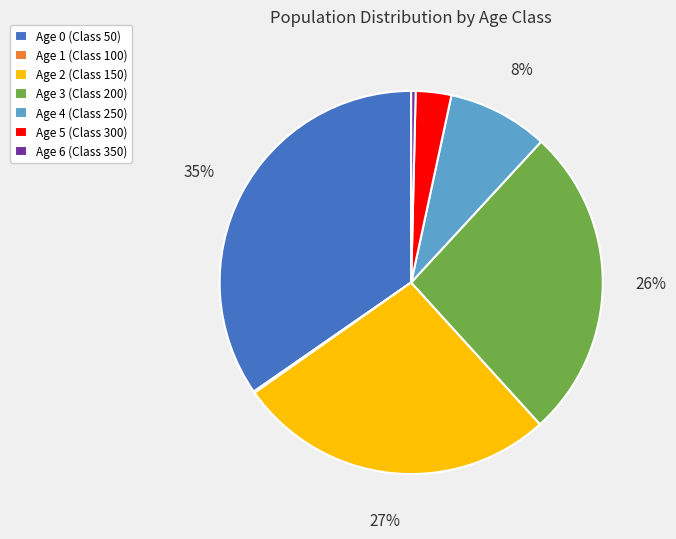

Is the sum of Age 2 (Class 150) and Age 6 (Class 350) greater than half?

No